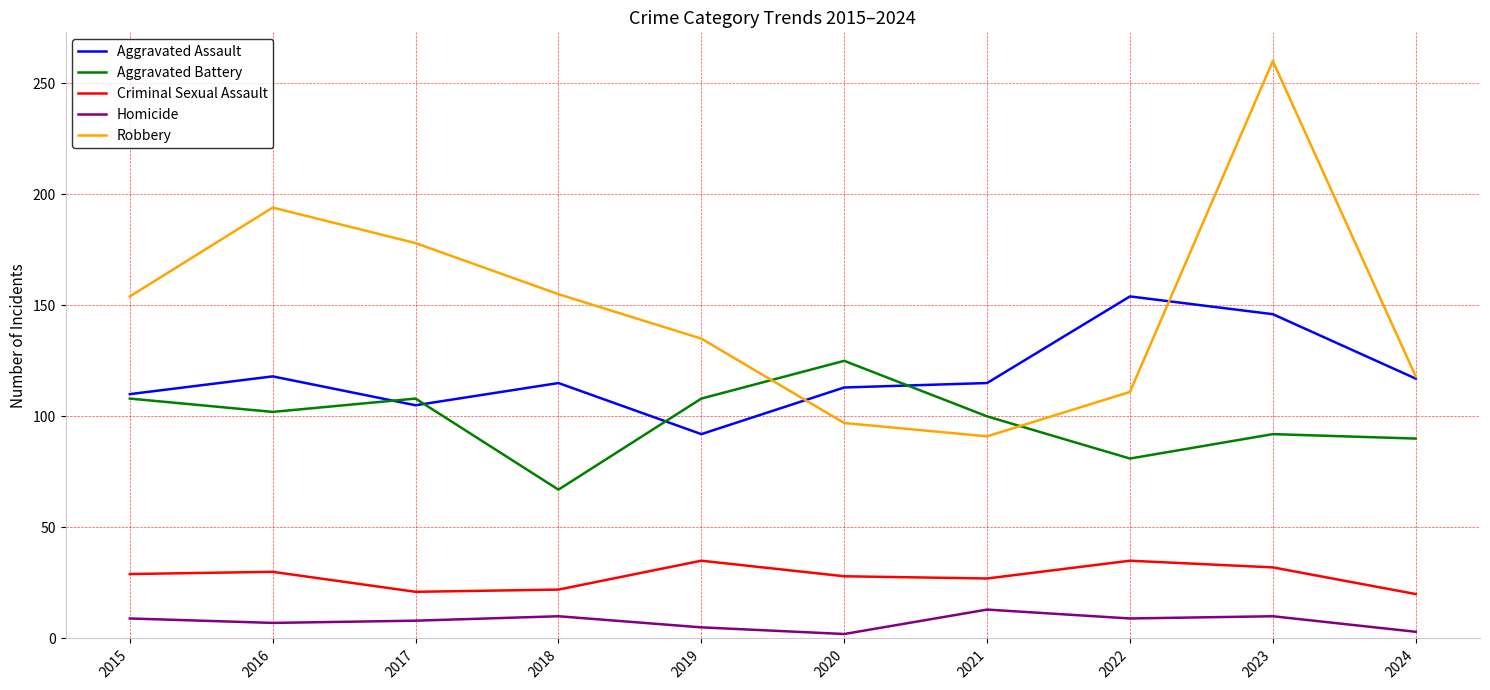

Is it true that Robbery equals 154 at 2015?

True